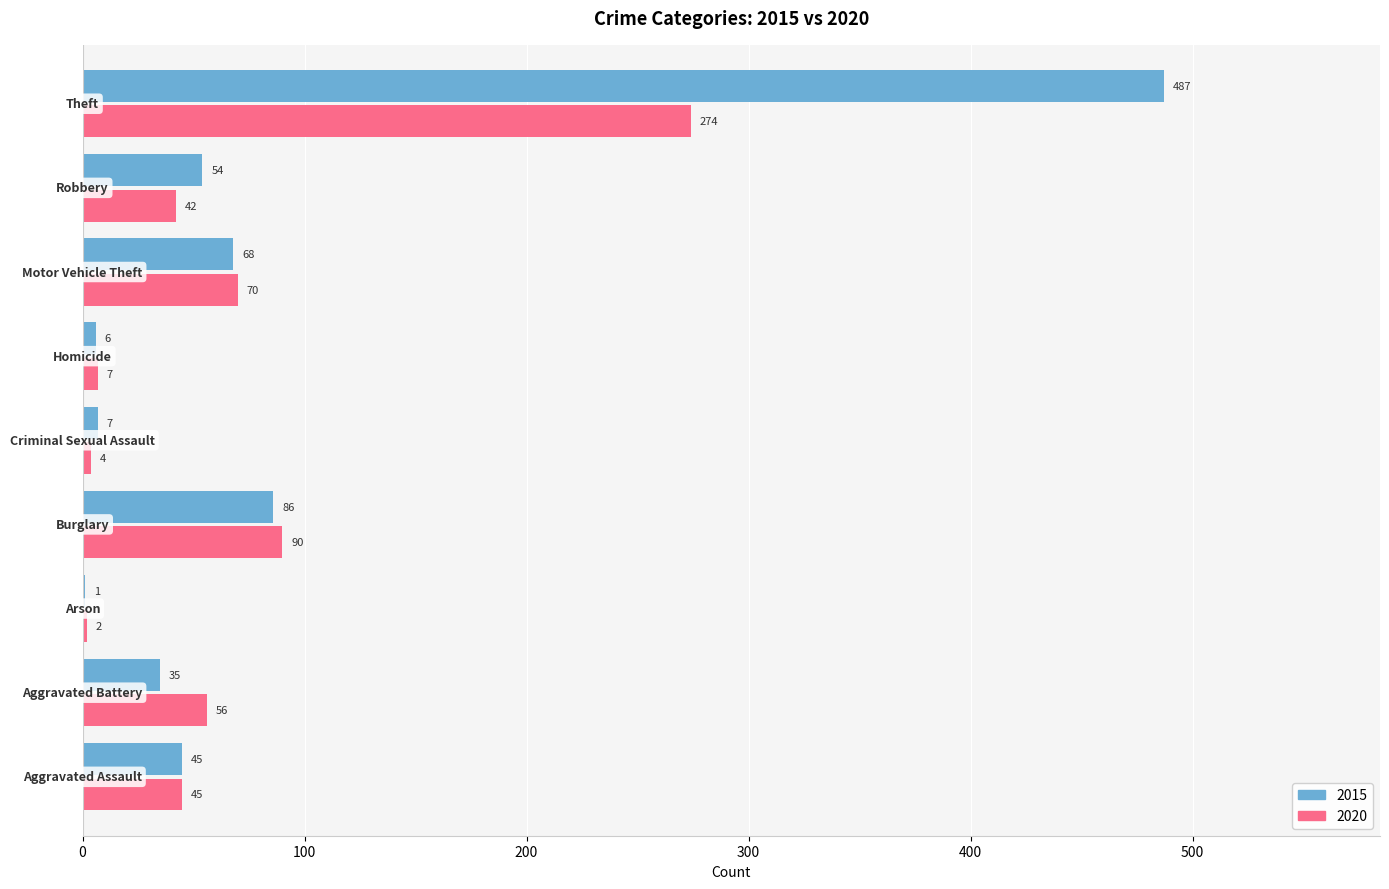

Which series has the largest total across all categories?

2015